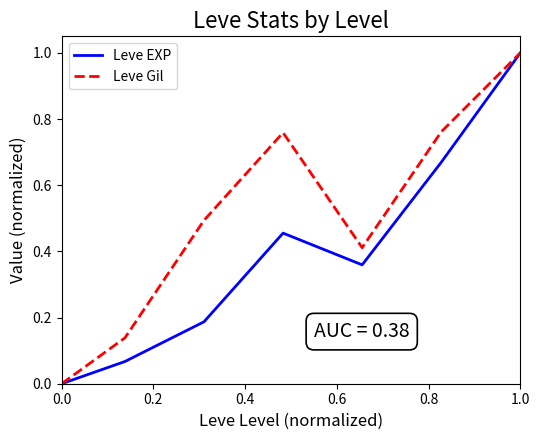

What is the maximum value for Leve Gil?

1.0